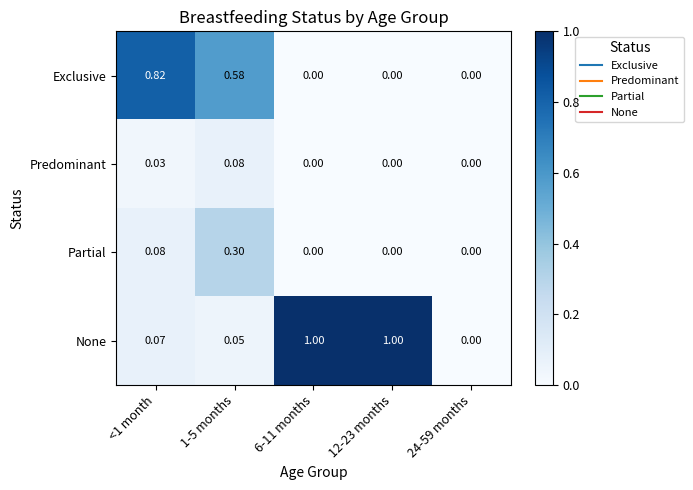

Which series has the widest spread of values?

None